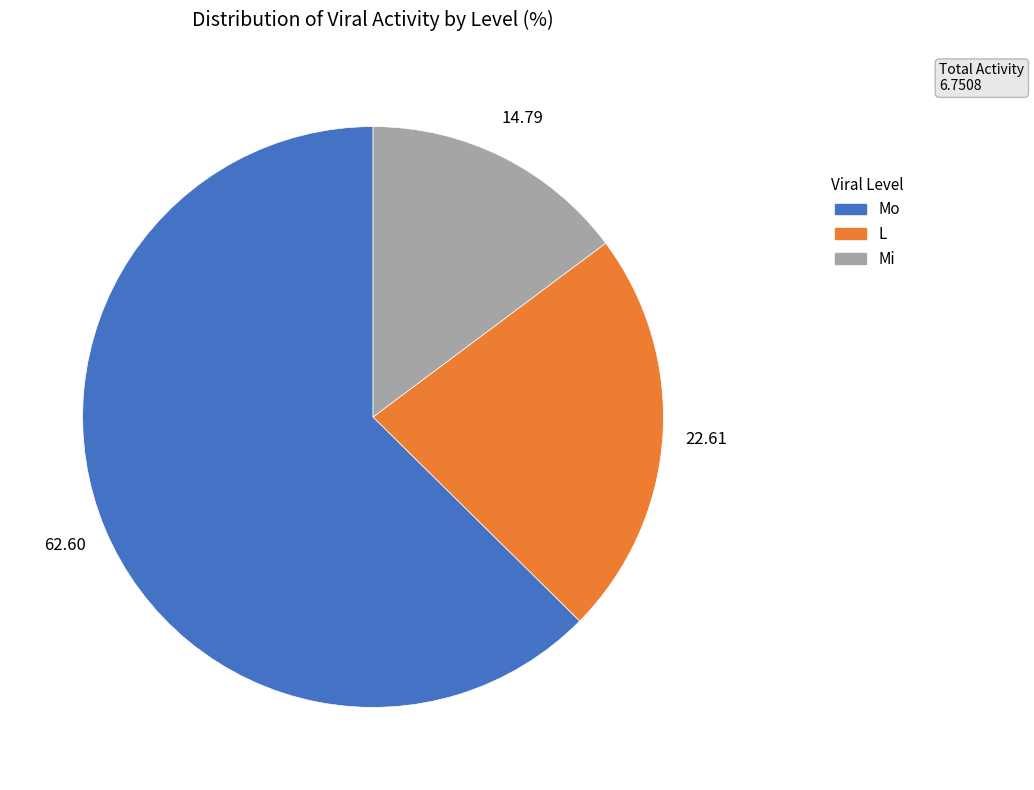

Is there any slice that represents more than half of the pie?

Yes